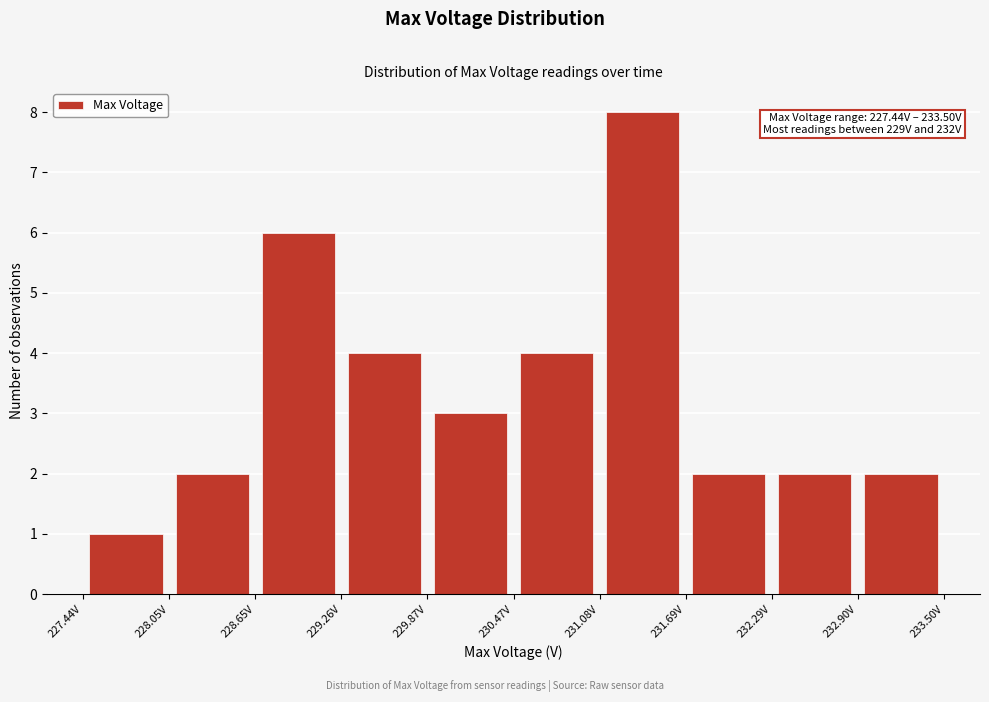

Which range on the x-axis has the tallest bar?

231.1 to 231.7